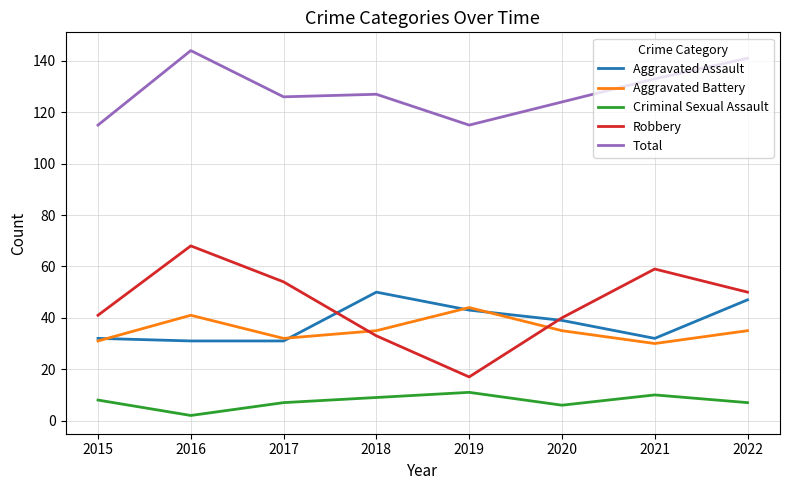

True or false: Criminal Sexual Assault and Aggravated Battery cross at least once.

False